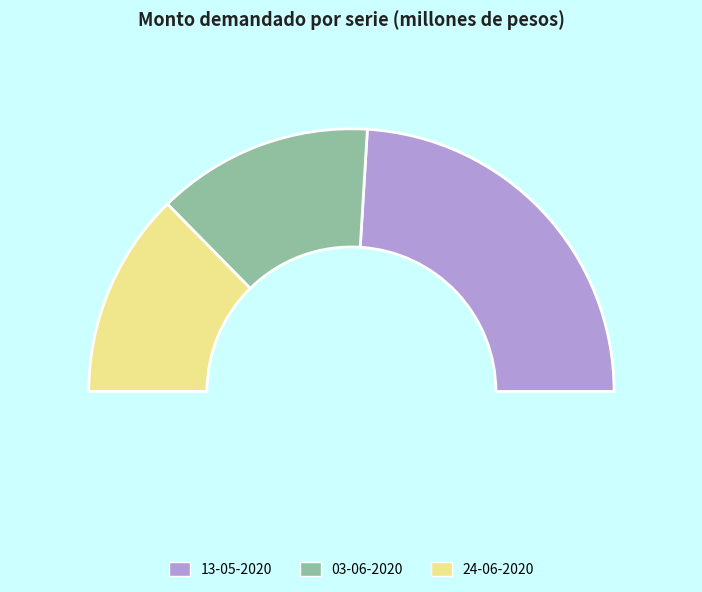

What percentage is the 24-06-2020 slice, to the nearest percent?

25%